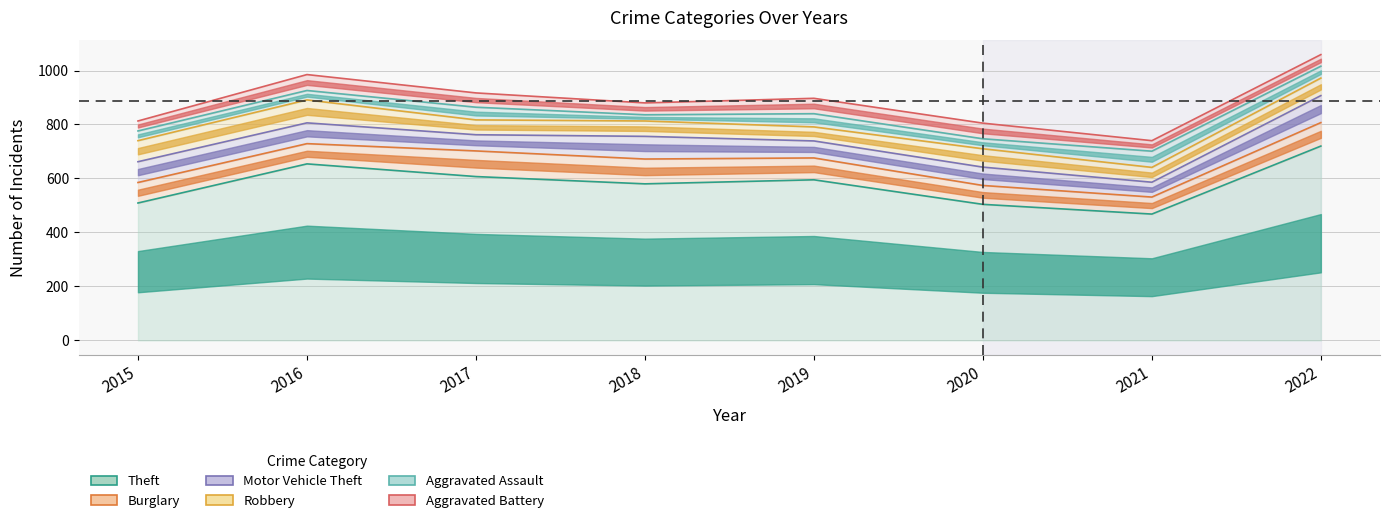

Where is the first local maximum for Robbery?

2016